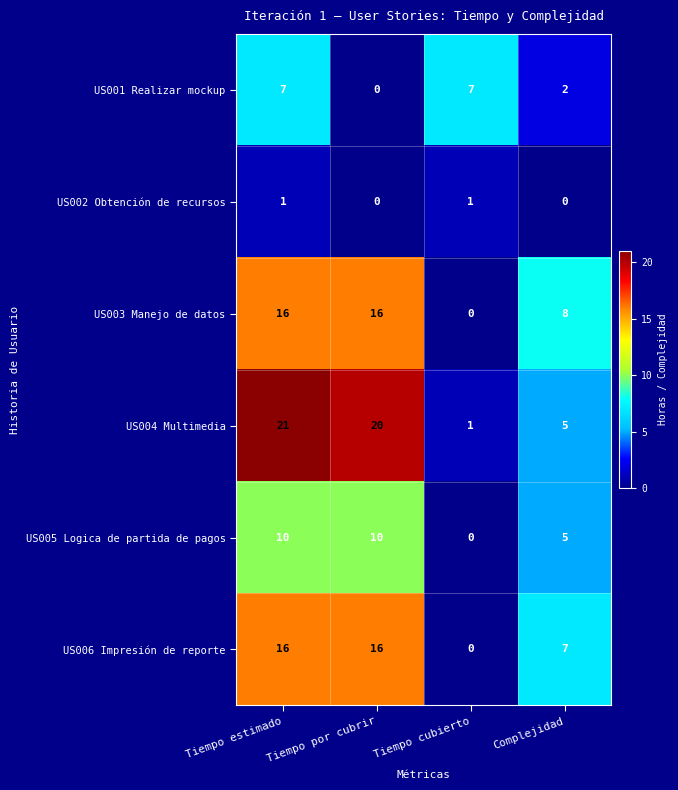

The value of US001 Realizar mockup at Tiempo estimado is 10. True or false?

False